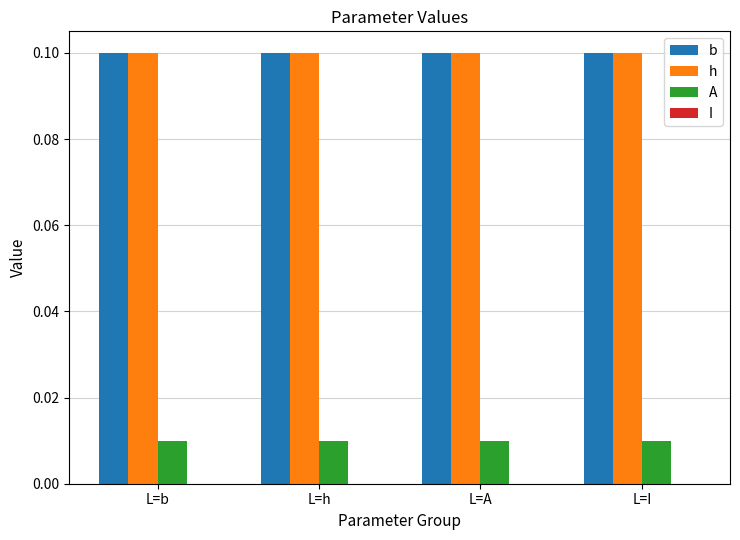

The value of h at L=b is 0.0. True or false?

False